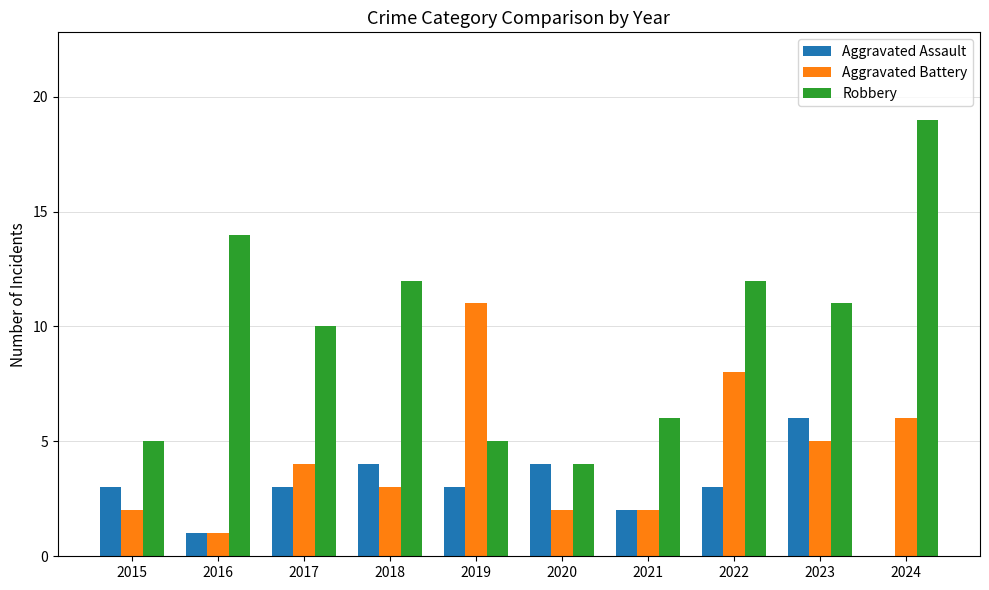

What is the sum of the Robbery values at 2018 and 2015?

17